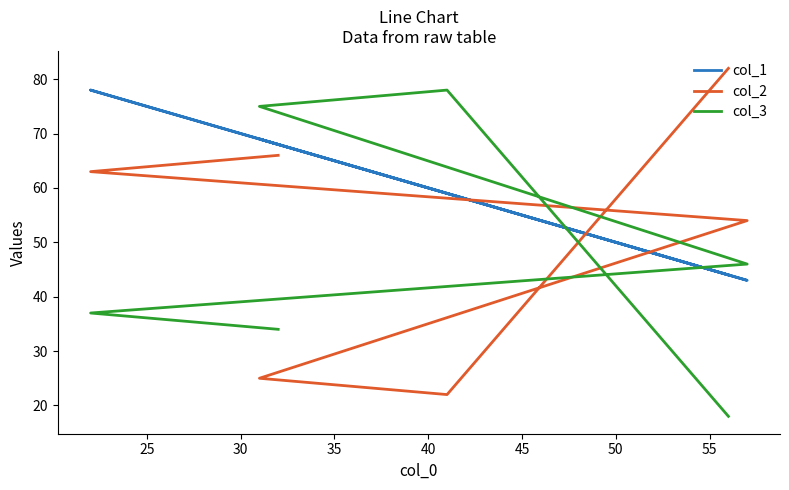

Which series ends up on top after the final intersection of col_1 and col_3?

col_1